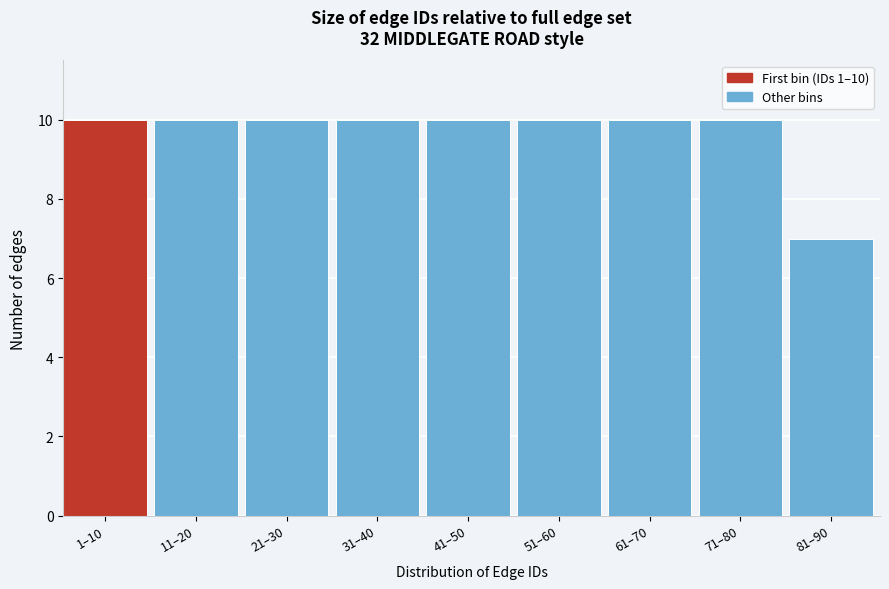

Reading right to left, what are all the values shown in this chart?

7	10	10	10	10	10	10	10	10